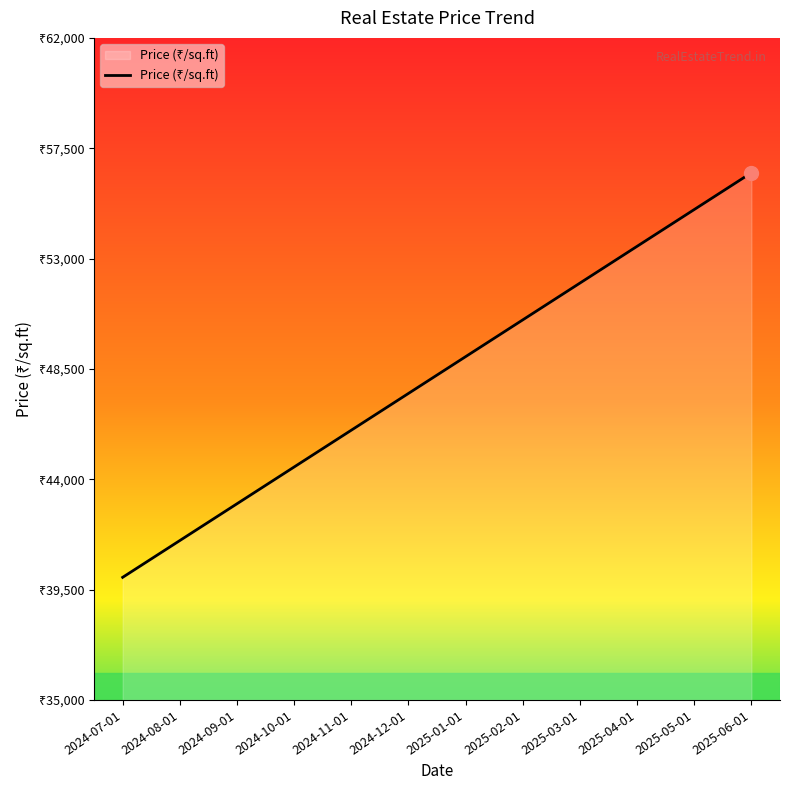

Does the chart display data point markers on the line(s)?

No